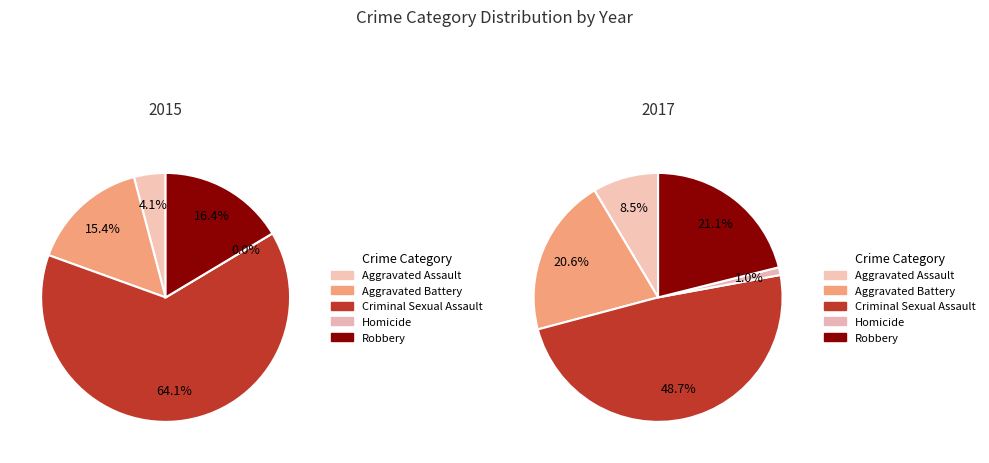

What is the largest slice in the pie chart?

Criminal Sexual Assault